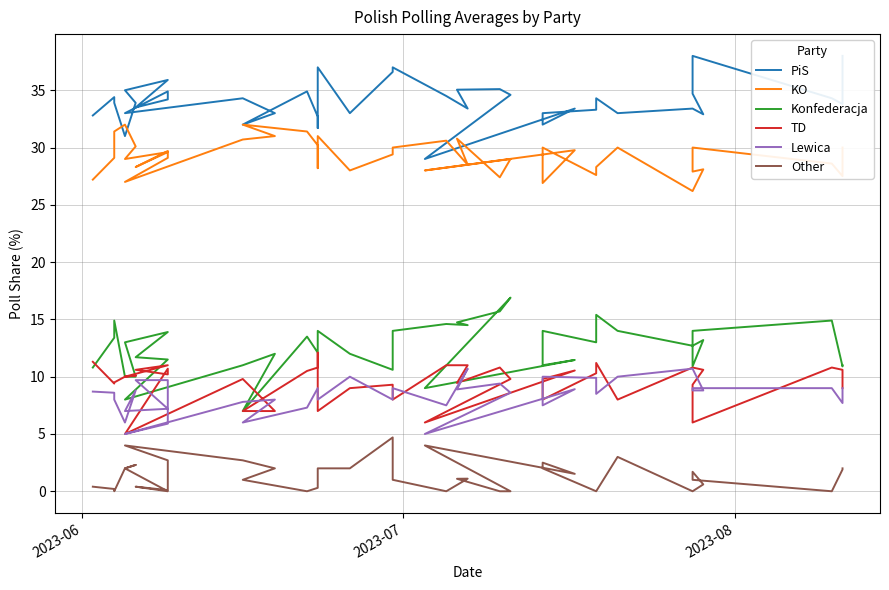

Is the value of Other at 25 greater than the value of KO at 35?

No